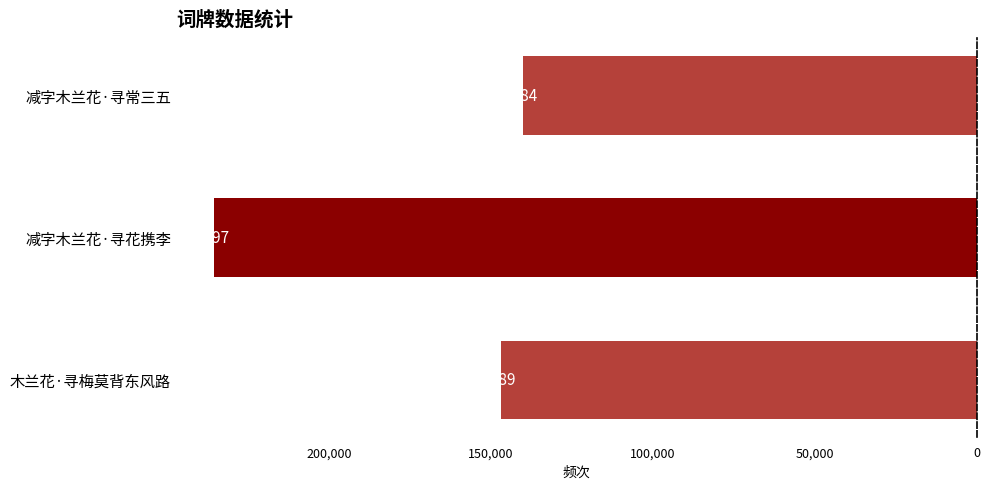

Reading top to bottom, list all the values displayed in this chart.

140284	235597	146889